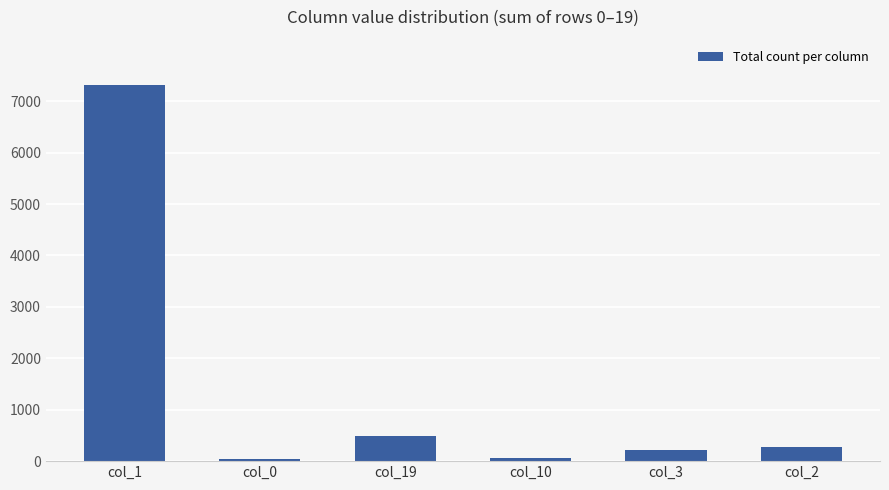

What is the difference between the maximum and second lowest values?

7249